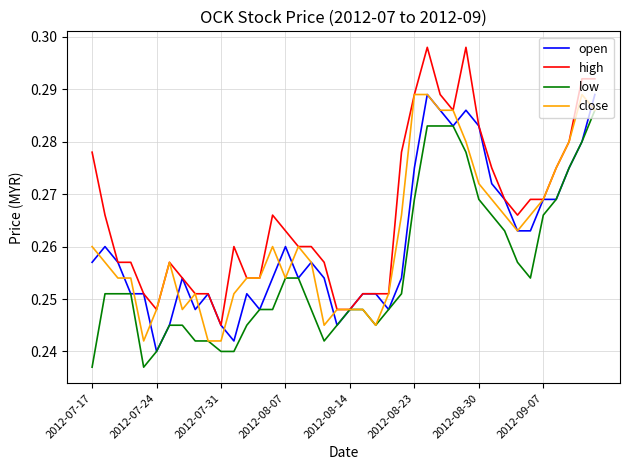

True or false: open has more than 1 points higher than both neighbors.

True